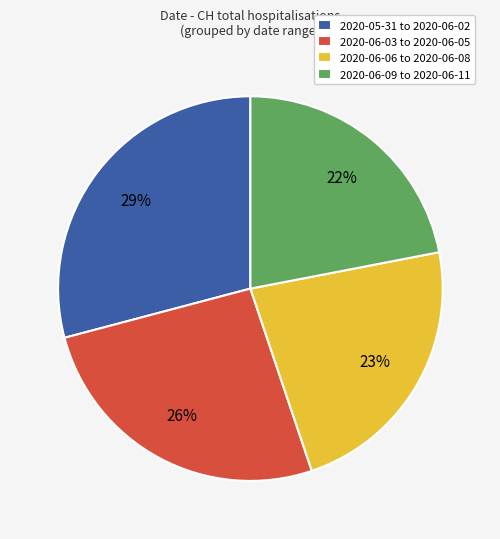

Does 2020-06-06 to 2020-06-08 account for over 50% of the chart?

No